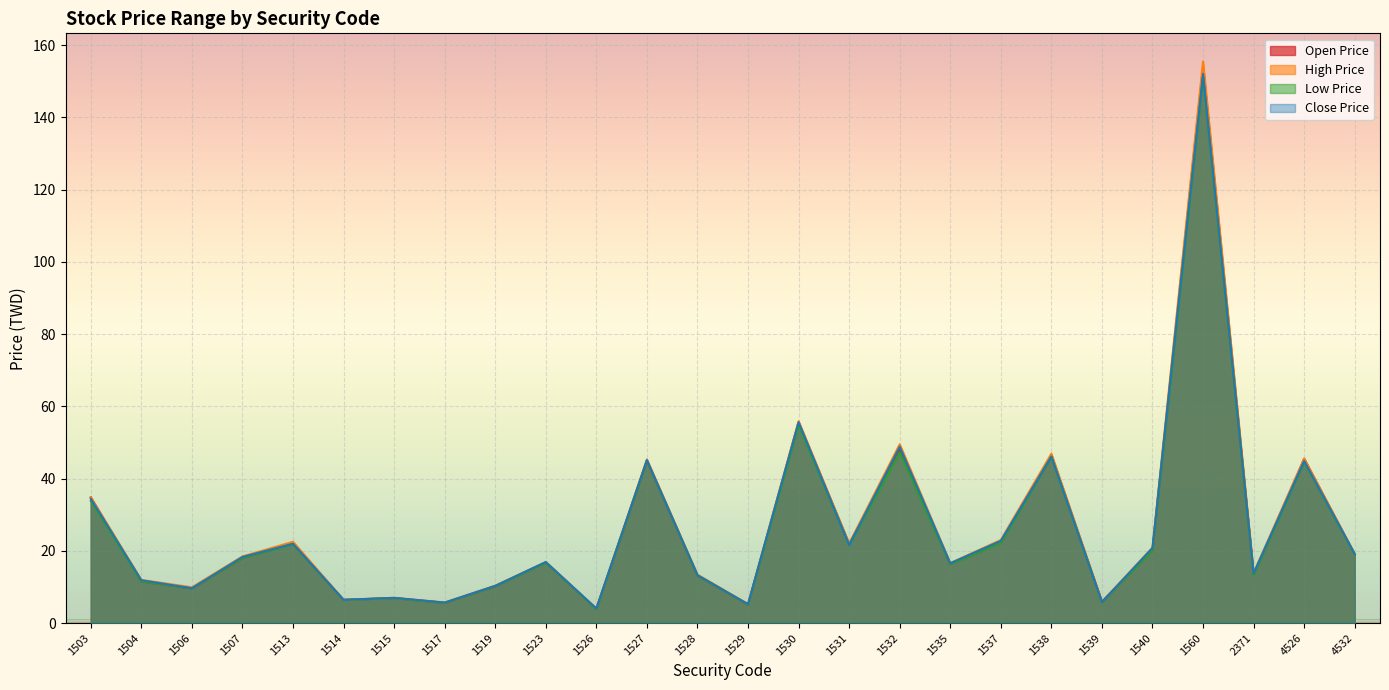

Which category has the highest value in the Open Price series?

1560